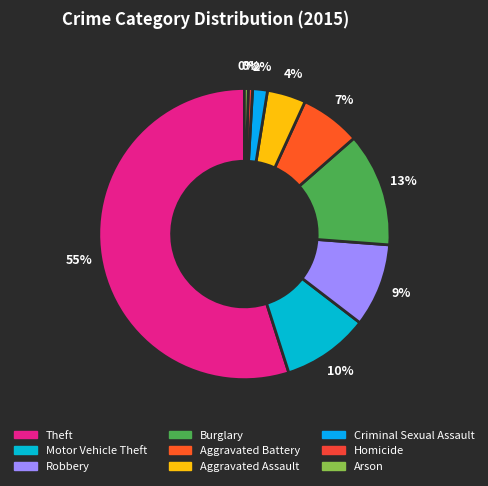

What percentage is the Aggravated Battery slice, to the nearest percent?

7%